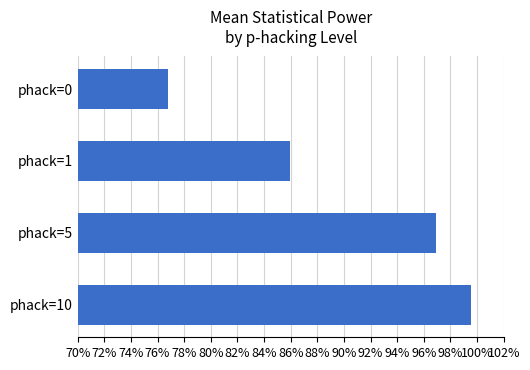

At which category does the chart reach its minimum across all series?

phack=0